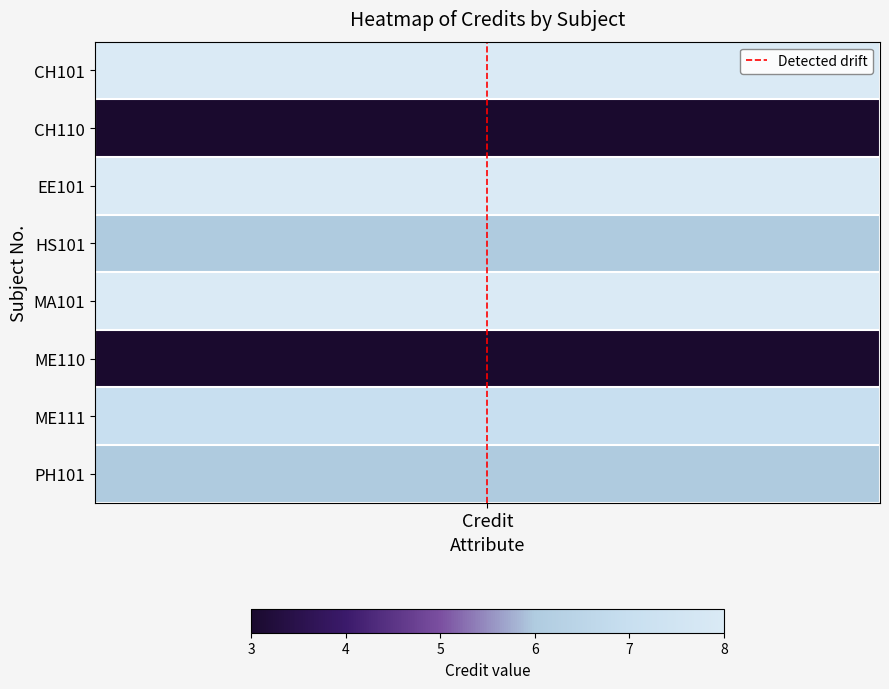

Rank the categories by value from highest to lowest.

Credit, Credit